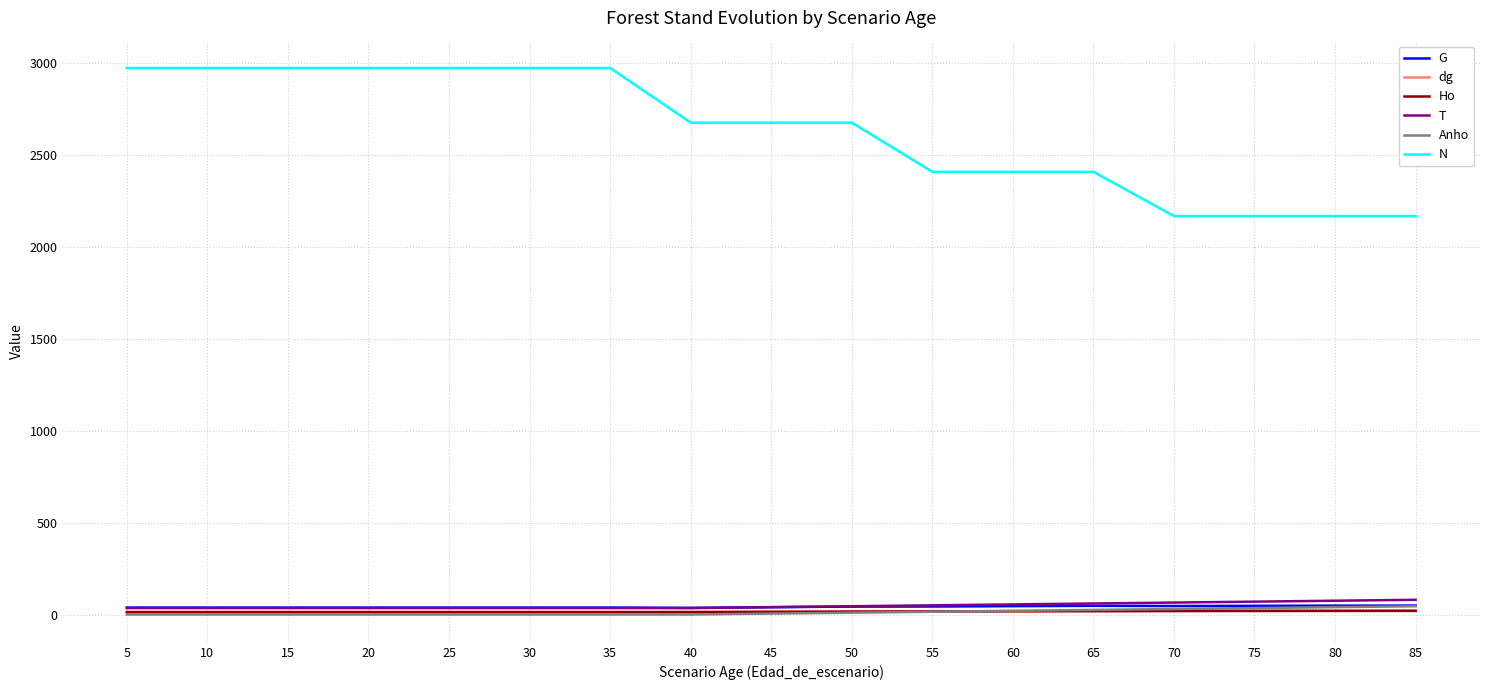

How many categories are shown in the chart?

17